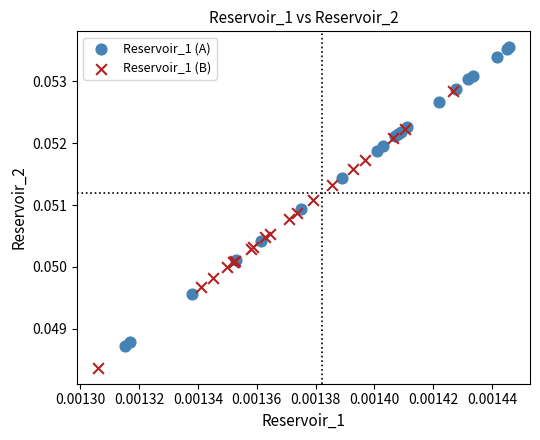

Which series contains the lowest Y value?

Reservoir_1 (B)